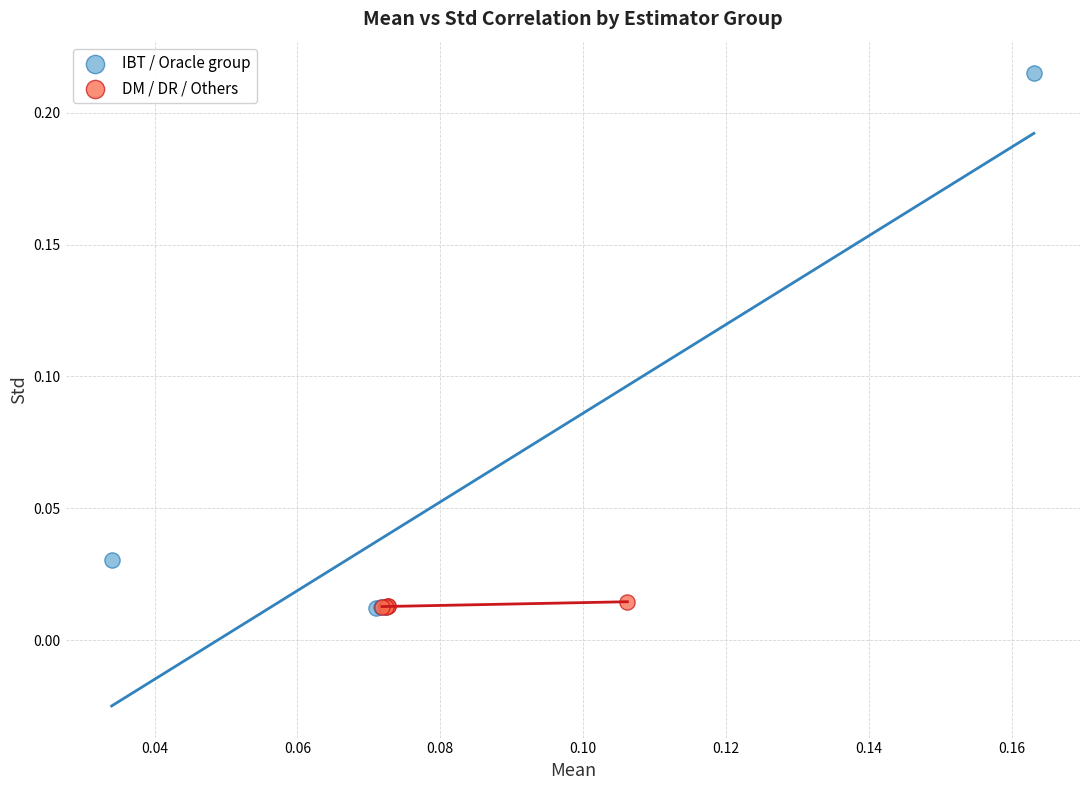

Which series contains the highest Y value?

IBT / Oracle group